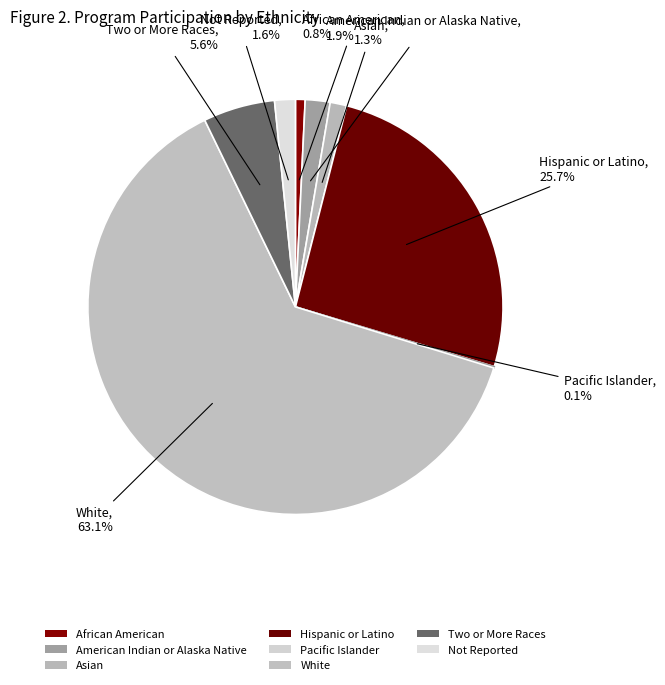

Which slice is the smallest?

Pacific Islander